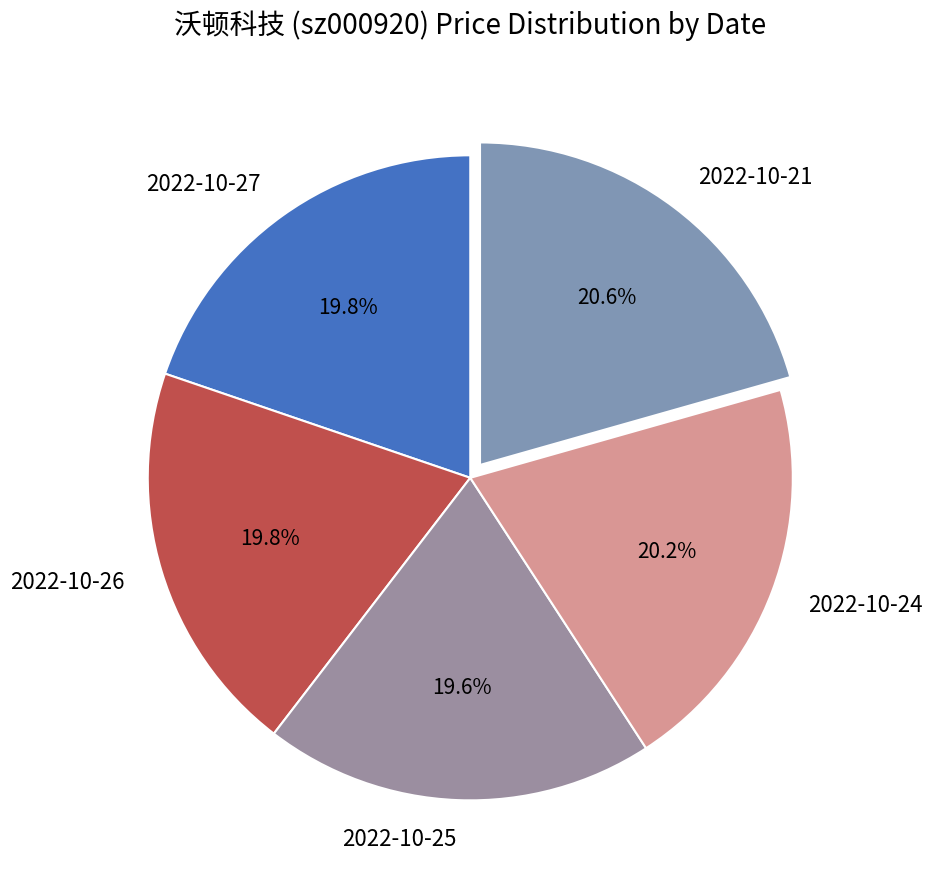

Combined, what portion of the pie is 2022-10-21 and 2022-10-27?

40.4%